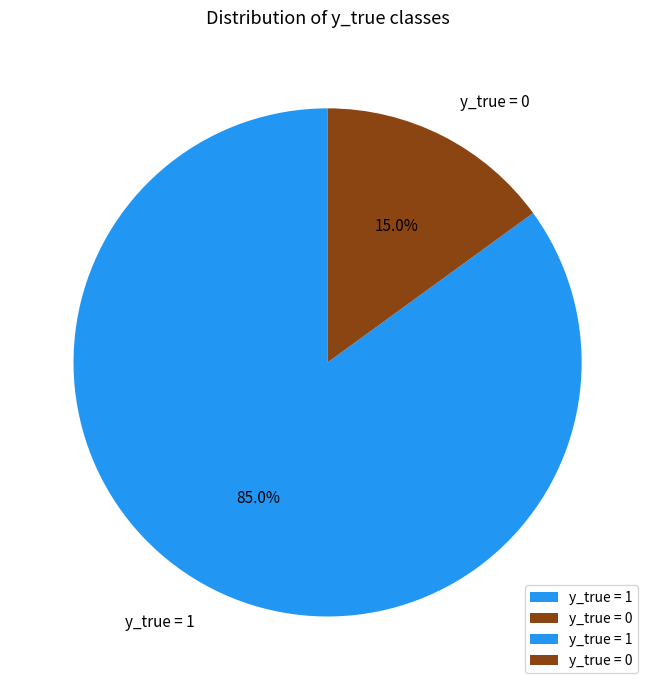

Is the sum of y_true = 0 and y_true = 1 greater than half?

Yes